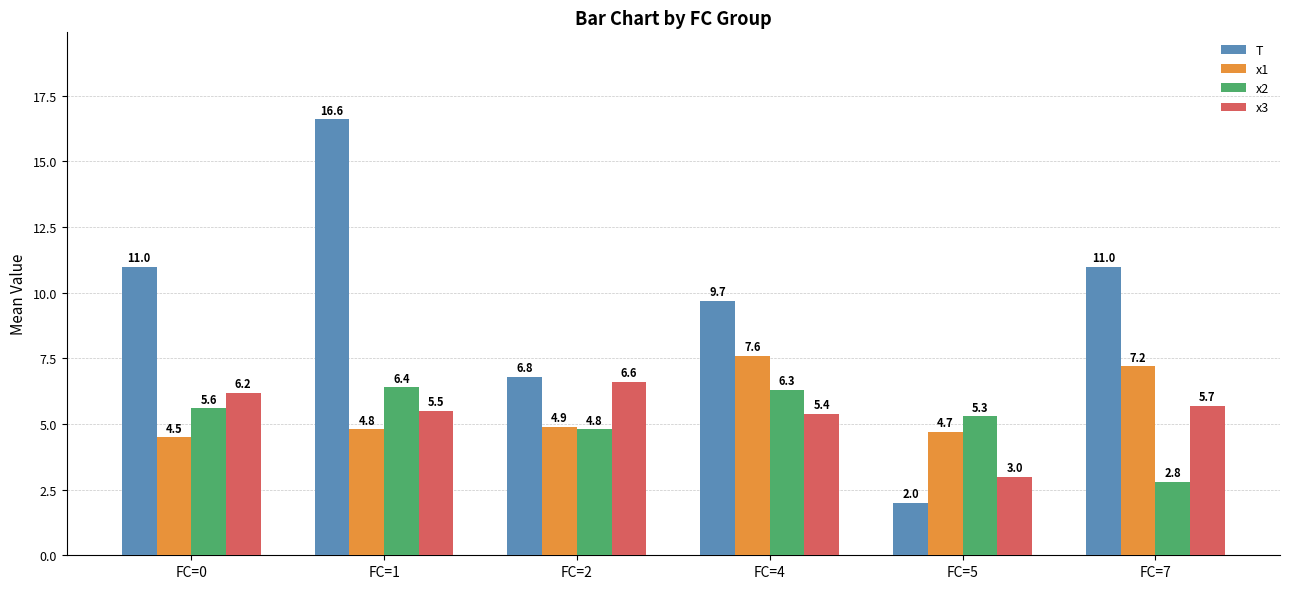

Which category has the highest value in the T series?

FC=1